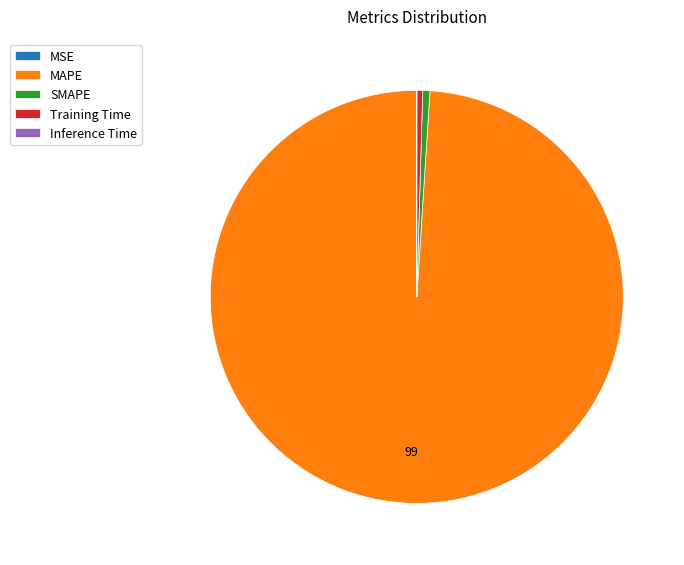

Which category has the biggest portion of the pie?

MAPE